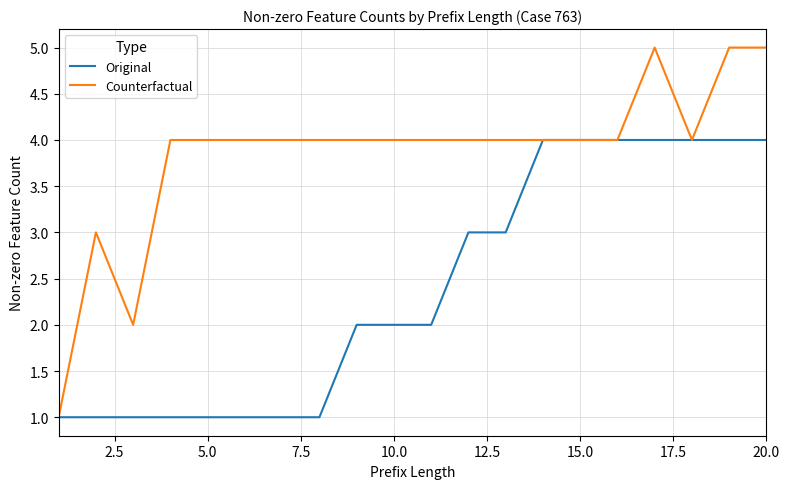

Which series has the largest total across all categories?

Counterfactual